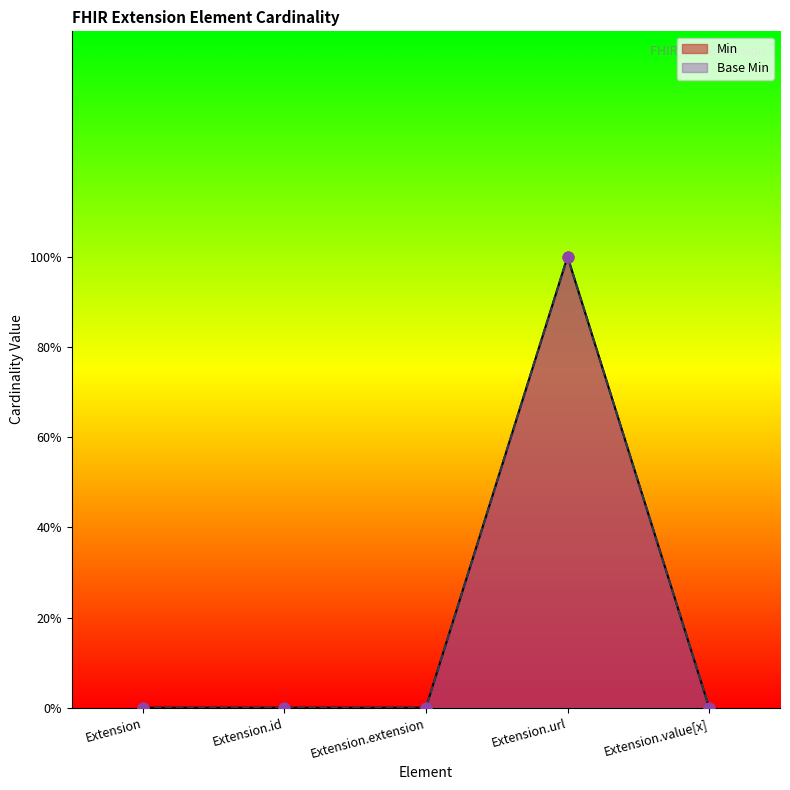

Which series has the widest spread of Y values?

Min